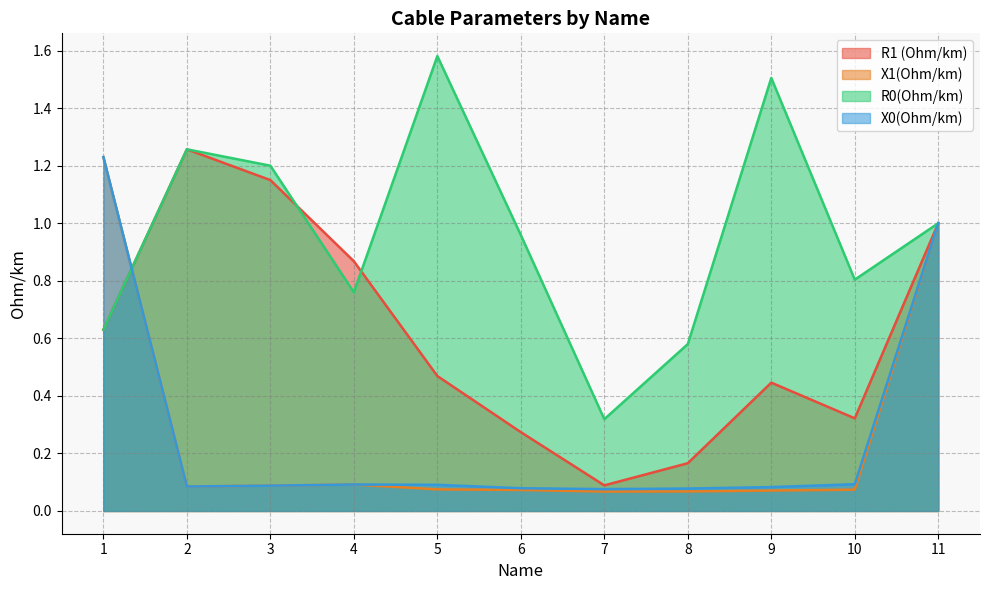

What is the approximate value of X1(Ohm/km) at 8?

0.1